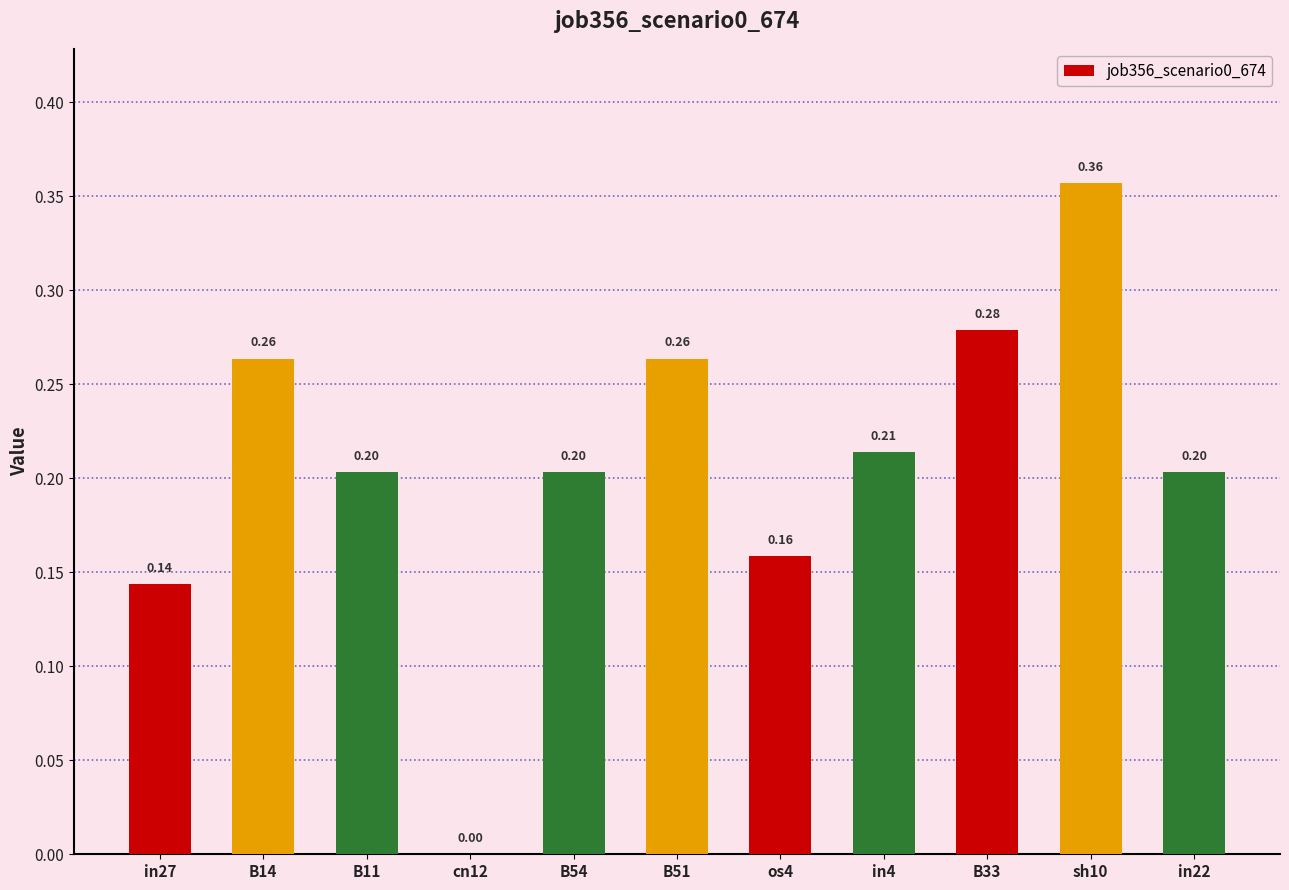

Which has a higher value, in4 or B14?

B14